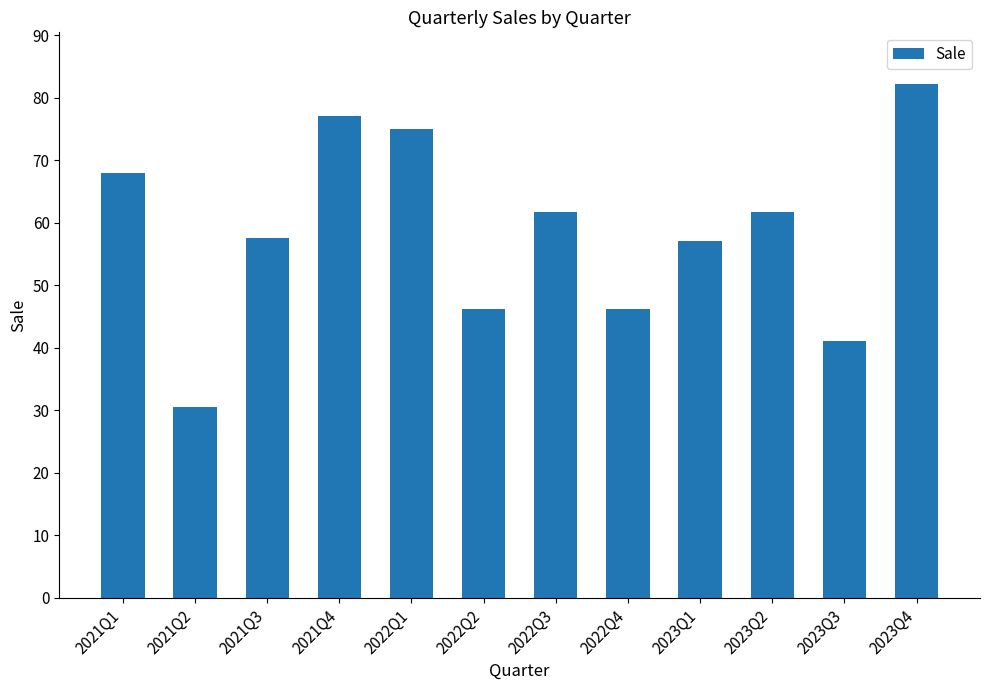

What position from the left is 2021Q4?

4